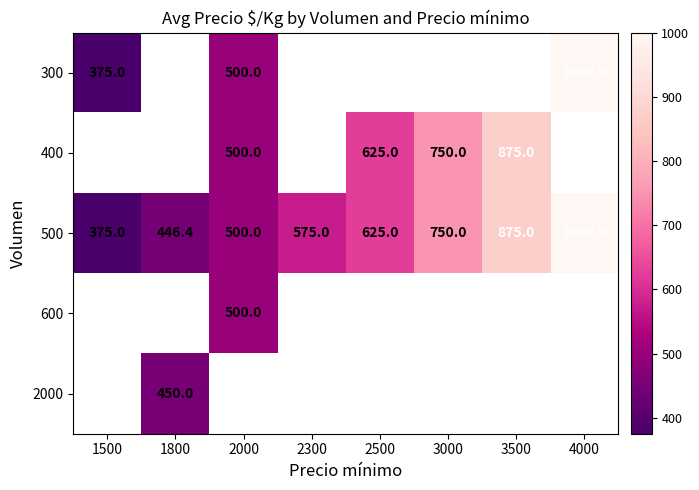

List the labels in order of 500 value, smallest first.

1500, 1800, 2000, 2300, 2500, 3000, 3500, 4000